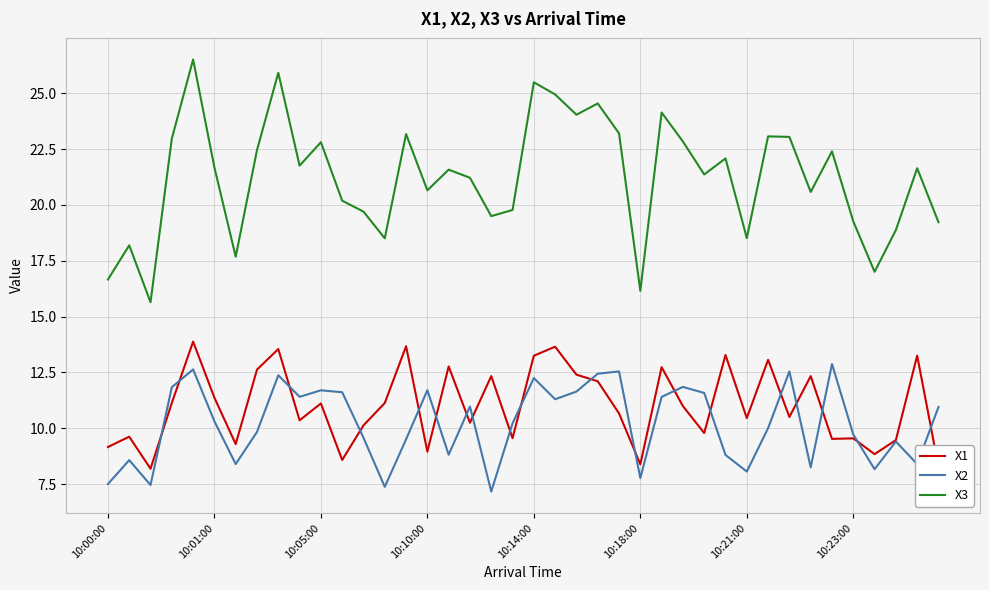

Which series has the largest total across all categories?

X3